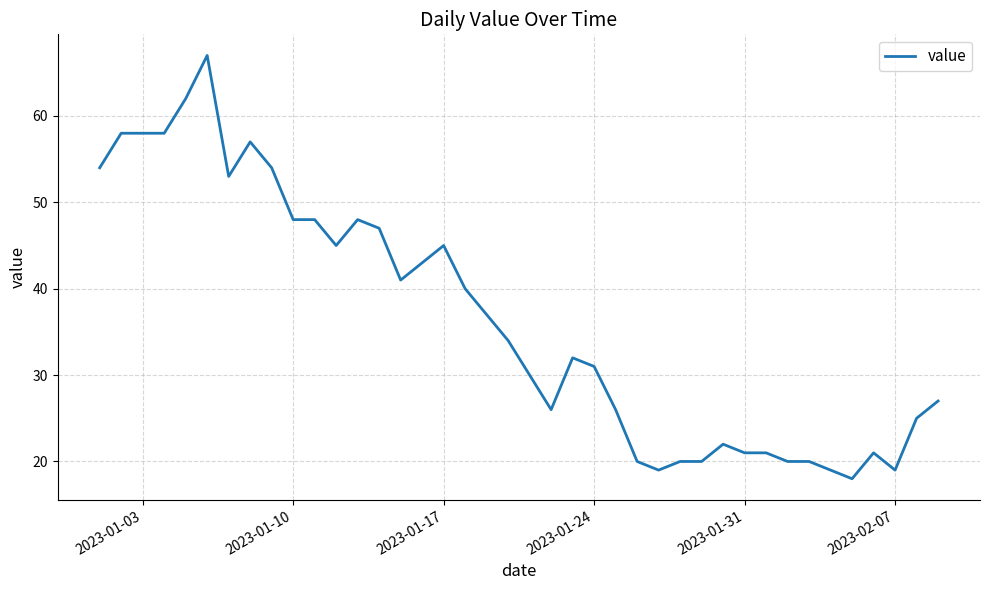

What is the greatest value displayed?

67